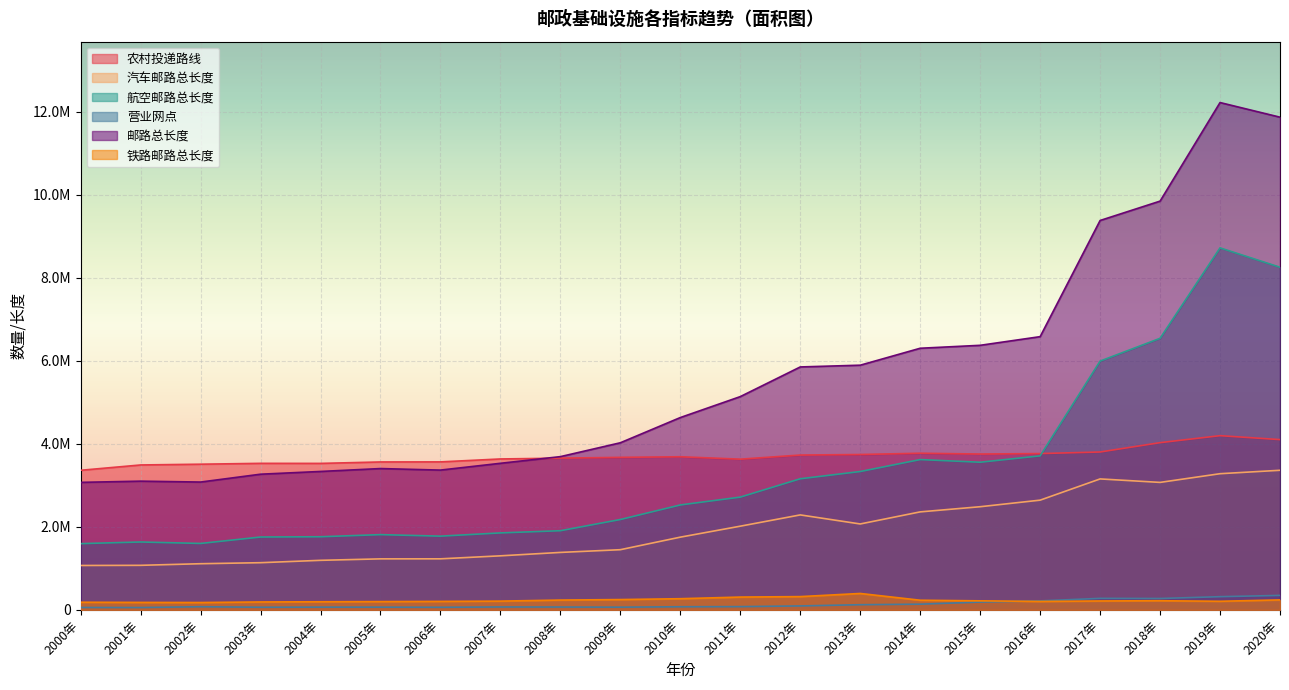

What is the label of the 3rd point from the left?

2002年